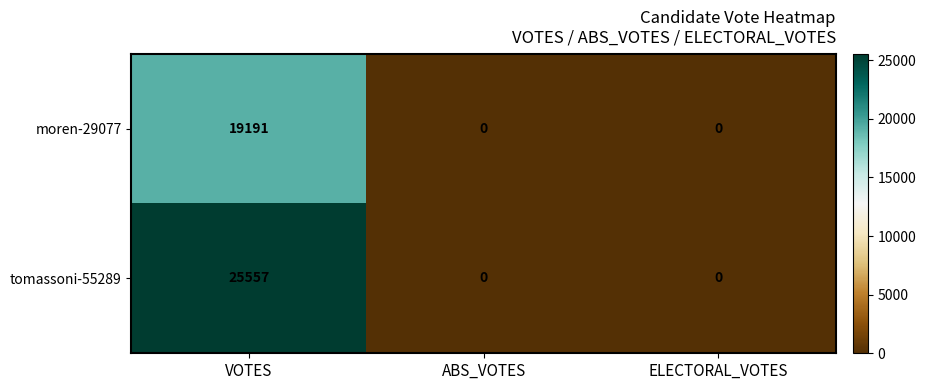

At which category is the sum across all series the highest?

VOTES